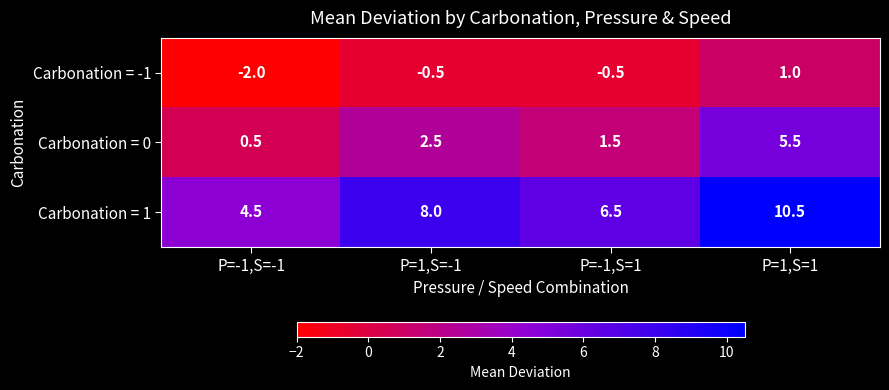

What is the total value across all series at P=-1,S=1?

7.5